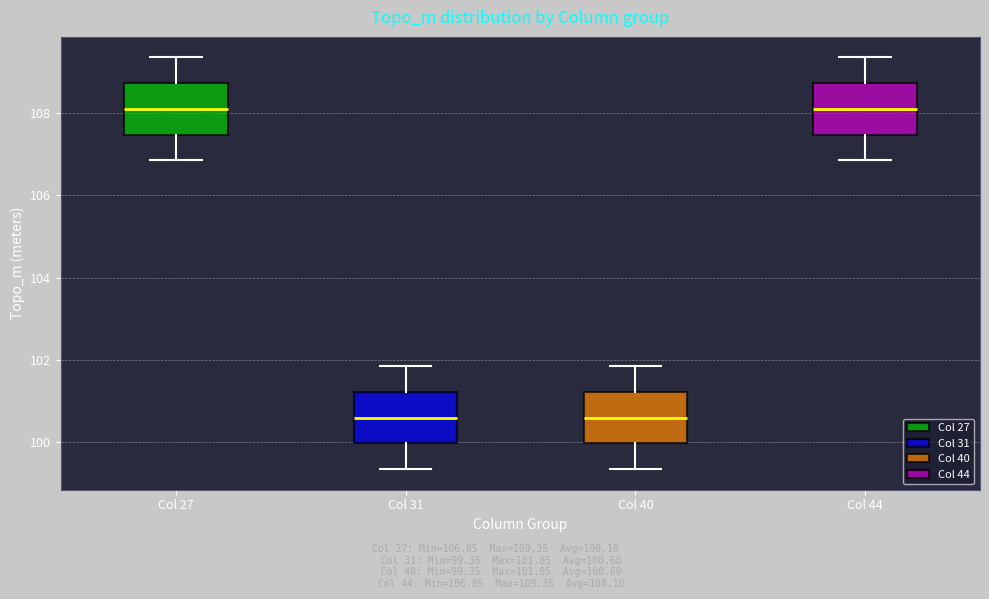

Reading left to right, transcribe this box plot: for each box, give where its median line is, the range the box spans, and where its two whiskers end, as read against the y-axis. The values are not printed on the chart, so give them approximately, as read against the axis.

Col 27: median 108.0, box 107.4 to 108.8, whiskers 106.8 to 109.4
Col 31: median 100.6, box 100.0 to 101.2, whiskers 99.4 to 101.8
Col 40: median 100.6, box 100.0 to 101.2, whiskers 99.4 to 101.8
Col 44: median 108.0, box 107.4 to 108.8, whiskers 106.8 to 109.4